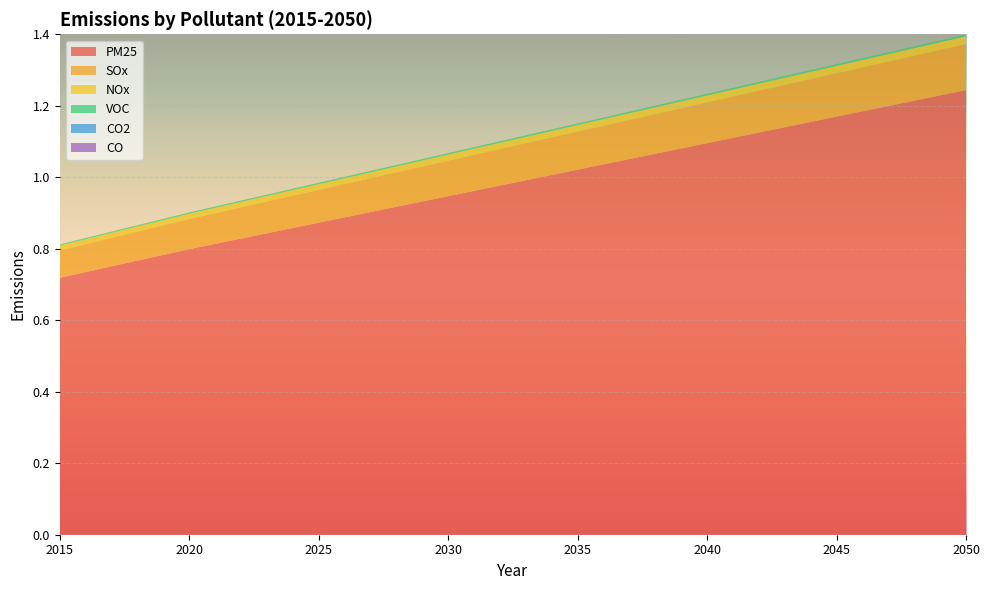

Reading left to right, extract all data points from this chart.

VOC: 2015=0.0	2016=0.0	2017=0.0	2018=0.0	2019=0.0	2020=0.0	2021=0.0	2022=0.0	2023=0.0	2024=0.0	2025=0.0	2026=0.0	2027=0.0	2028=0.0	2029=0.0	2030=0.0	2031=0.0	2032=0.0	2033=0.0	2034=0.0	2035=0.0	2036=0.0	2037=0.0	2038=0.0	2039=0.0	2040=0.0	2041=0.0	2042=0.0	2043=0.0	2044=0.0	2045=0.0	2046=0.0	2047=0.0	2048=0.0	2049=0.0	2050=0.0
NOx: 2015=0.0	2016=0.0	2017=0.0	2018=0.0	2019=0.0	2020=0.0	2021=0.0	2022=0.0	2023=0.0	2024=0.0	2025=0.0	2026=0.0	2027=0.0	2028=0.0	2029=0.0	2030=0.0	2031=0.0	2032=0.0	2033=0.0	2034=0.0	2035=0.0	2036=0.0	2037=0.0	2038=0.0	2039=0.0	2040=0.0	2041=0.0	2042=0.0	2043=0.0	2044=0.0	2045=0.0	2046=0.0	2047=0.0	2048=0.0	2049=0.0	2050=0.0
PM25: 2015=0.7	2016=0.7	2017=0.8	2018=0.8	2019=0.8	2020=0.8	2021=0.8	2022=0.8	2023=0.8	2024=0.9	2025=0.9	2026=0.9	2027=0.9	2028=0.9	2029=0.9	2030=0.9	2031=1.0	2032=1.0	2033=1.0	2034=1.0	2035=1.0	2036=1.0	2037=1.1	2038=1.1	2039=1.1	2040=1.1	2041=1.1	2042=1.1	2043=1.1	2044=1.2	2045=1.2	2046=1.2	2047=1.2	2048=1.2	2049=1.2	2050=1.2
SOx: 2015=0.1	2016=0.1	2017=0.1	2018=0.1	2019=0.1	2020=0.1	2021=0.1	2022=0.1	2023=0.1	2024=0.1	2025=0.1	2026=0.1	2027=0.1	2028=0.1	2029=0.1	2030=0.1	2031=0.1	2032=0.1	2033=0.1	2034=0.1	2035=0.1	2036=0.1	2037=0.1	2038=0.1	2039=0.1	2040=0.1	2041=0.1	2042=0.1	2043=0.1	2044=0.1	2045=0.1	2046=0.1	2047=0.1	2048=0.1	2049=0.1	2050=0.1
CO2: 2015=0.0	2016=0.0	2017=0.0	2018=0.0	2019=0.0	2020=0.0	2021=0.0	2022=0.0	2023=0.0	2024=0.0	2025=0.0	2026=0.0	2027=0.0	2028=0.0	2029=0.0	2030=0.0	2031=0.0	2032=0.0	2033=0.0	2034=0.0	2035=0.0	2036=0.0	2037=0.0	2038=0.0	2039=0.0	2040=0.0	2041=0.0	2042=0.0	2043=0.0	2044=0.0	2045=0.0	2046=0.0	2047=0.0	2048=0.0	2049=0.0	2050=0.0
CO: 2015=0.0	2016=0.0	2017=0.0	2018=0.0	2019=0.0	2020=0.0	2021=0.0	2022=0.0	2023=0.0	2024=0.0	2025=0.0	2026=0.0	2027=0.0	2028=0.0	2029=0.0	2030=0.0	2031=0.0	2032=0.0	2033=0.0	2034=0.0	2035=0.0	2036=0.0	2037=0.0	2038=0.0	2039=0.0	2040=0.0	2041=0.0	2042=0.0	2043=0.0	2044=0.0	2045=0.0	2046=0.0	2047=0.0	2048=0.0	2049=0.0	2050=0.0